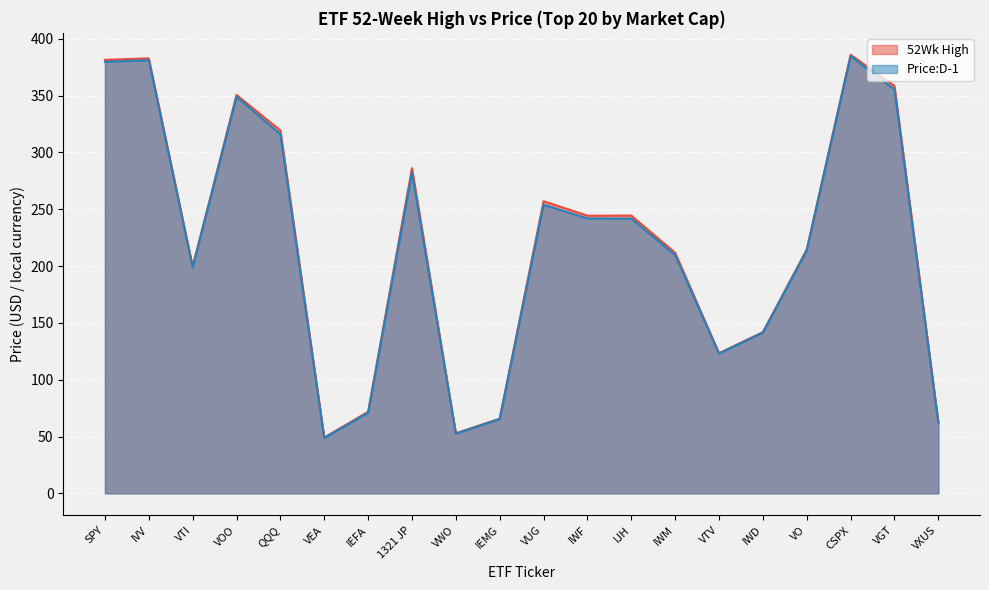

In 52Wk High, how many points are higher than both neighbors (excluding endpoints)?

6